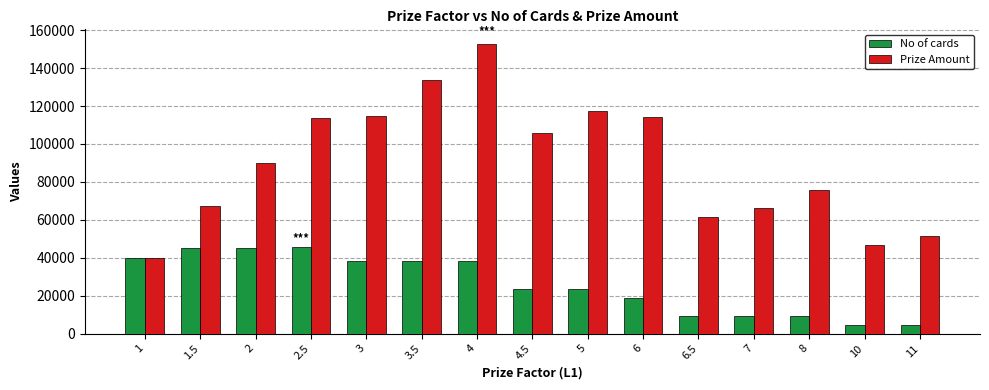

What is the total value across all series at 7?

76000